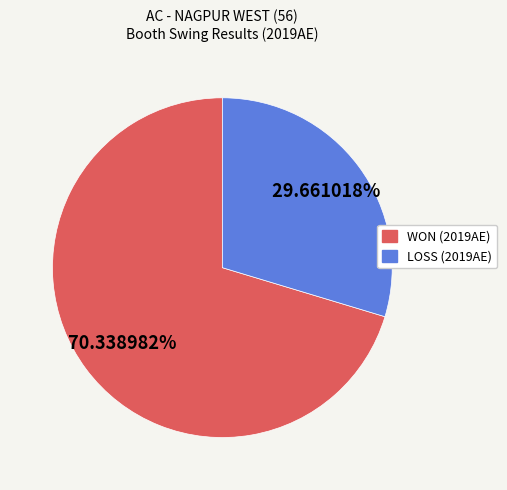

What is the ratio of the value at WON (2019AE) to the value at LOSS (2019AE)?

2.4